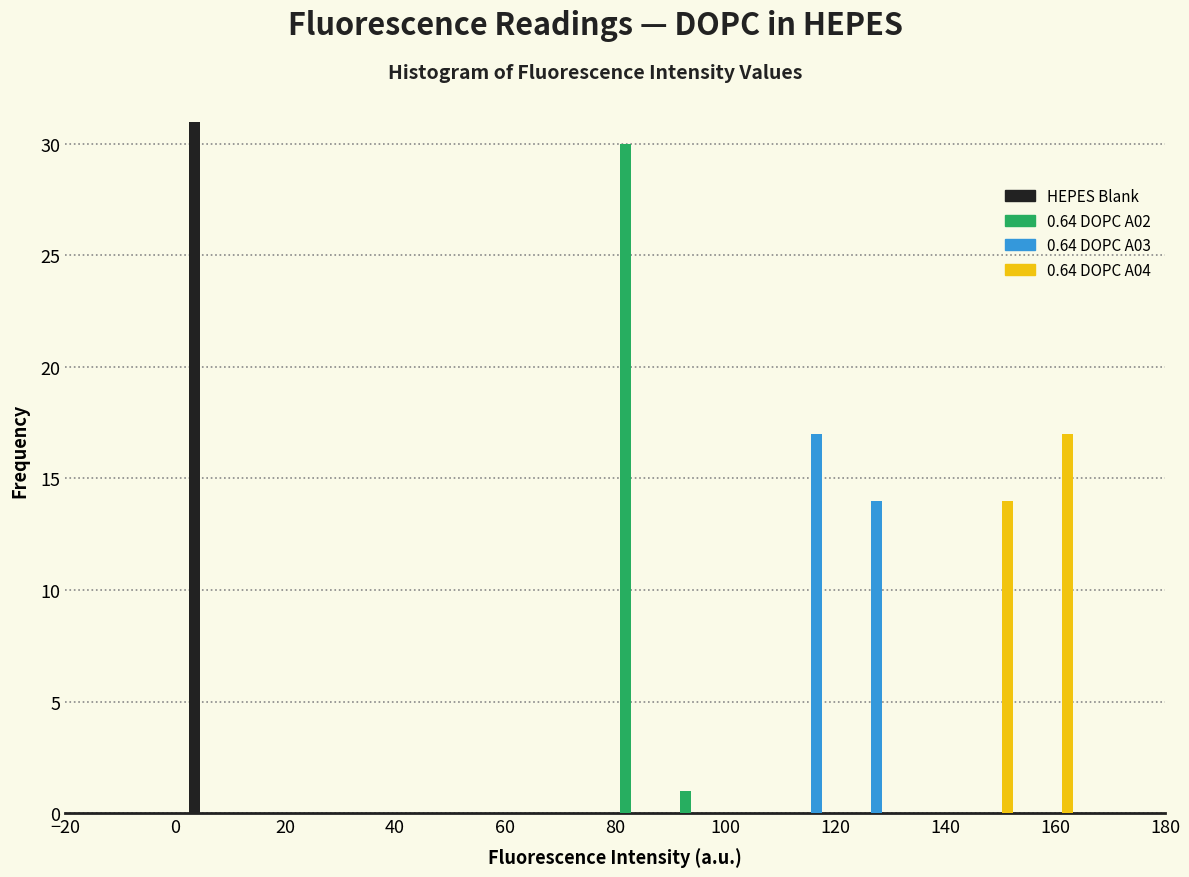

In the 0.64 DOPC A04 series, which range on the x-axis has the tallest bar?

154 to 164